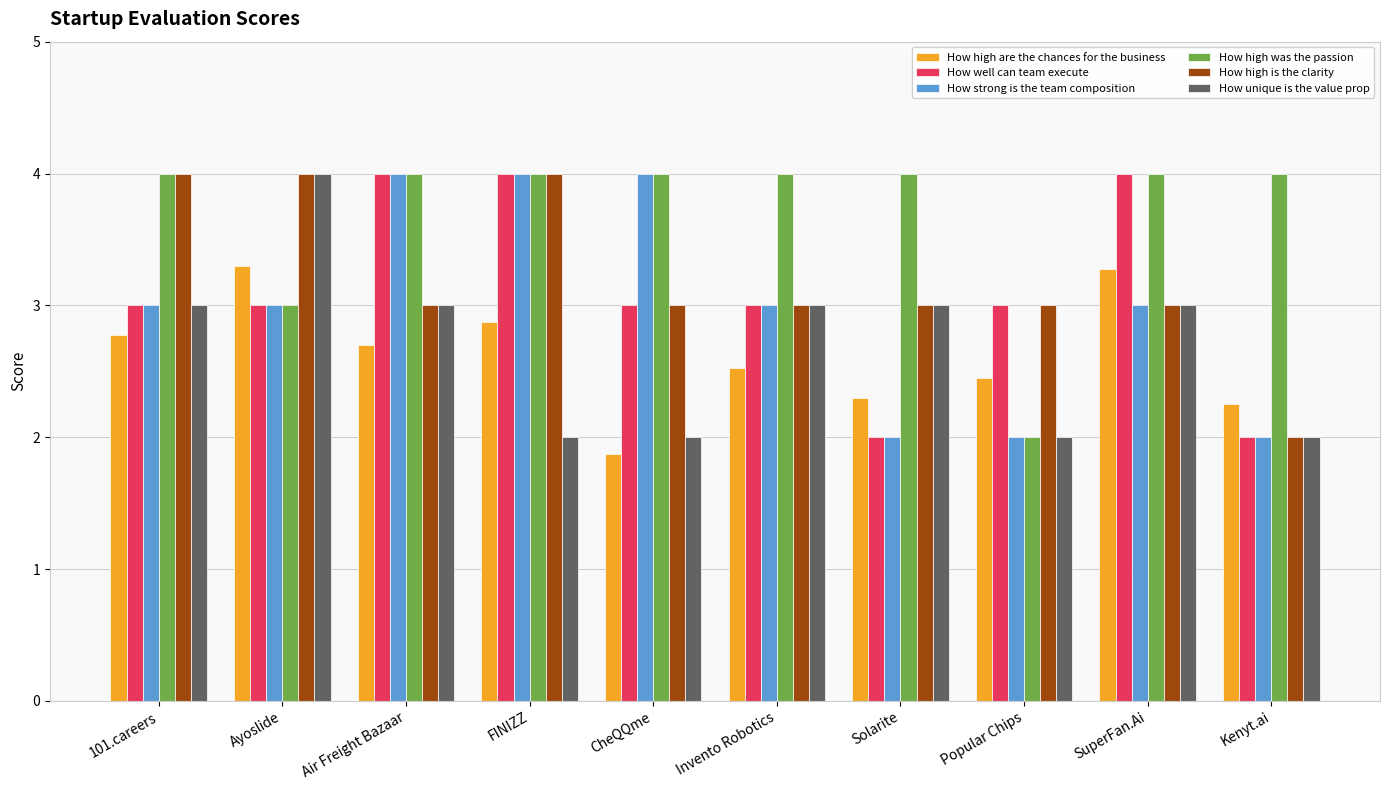

Count the number of data series in this chart.

6